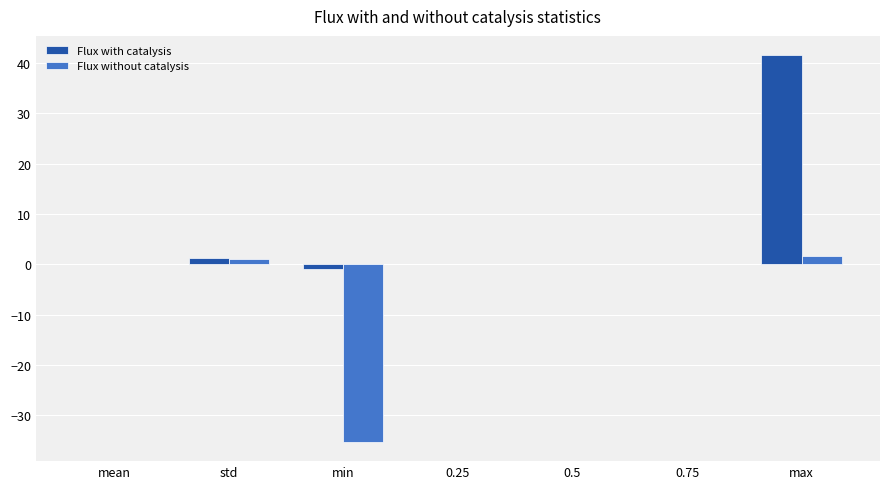

How many groups of bars are there?

7